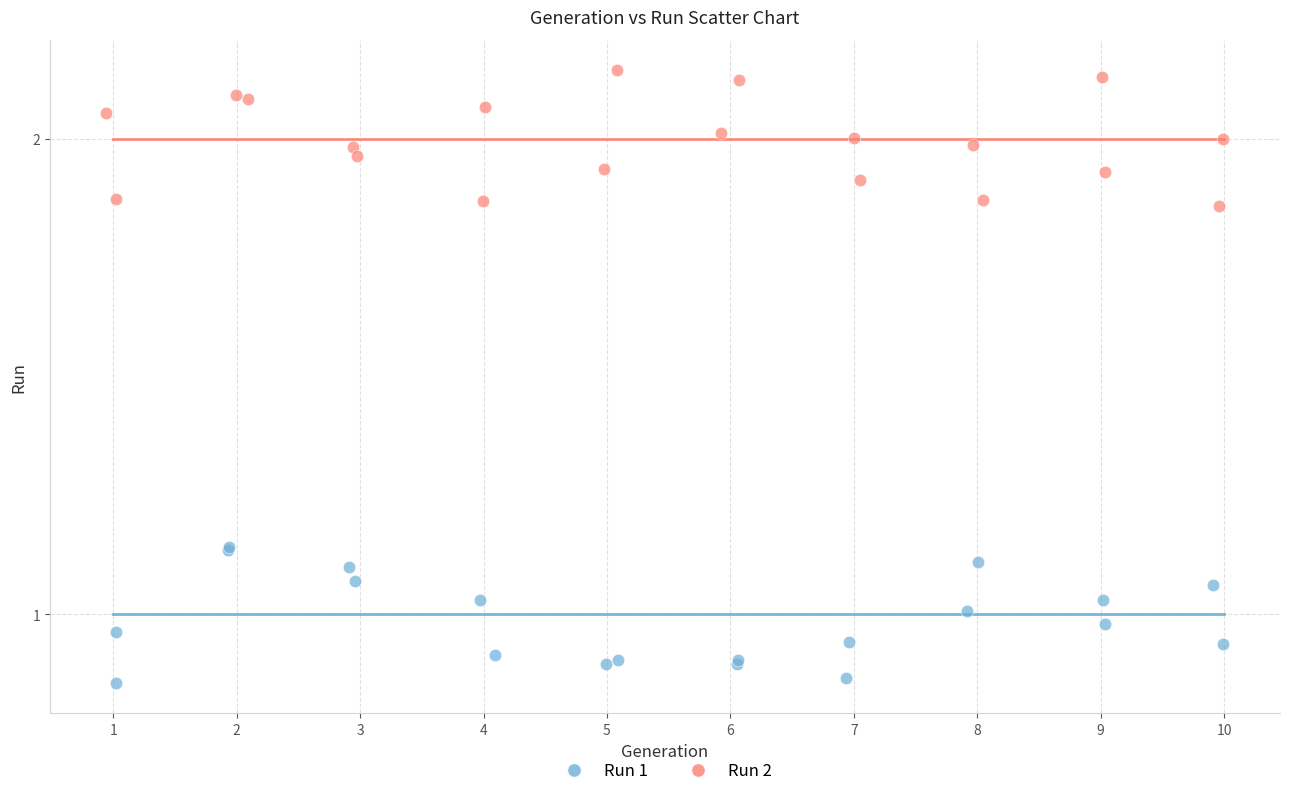

Which series contains the lowest Y value?

Run 1